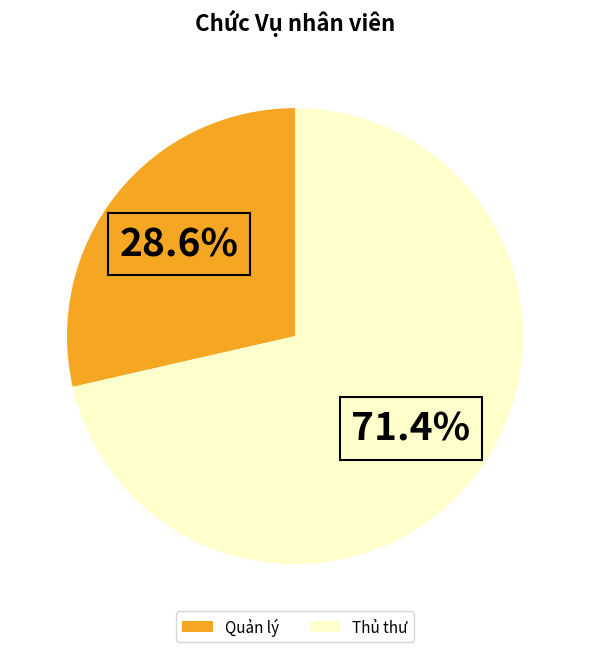

True or false: Thủ thư accounts for 71% of the total.

True